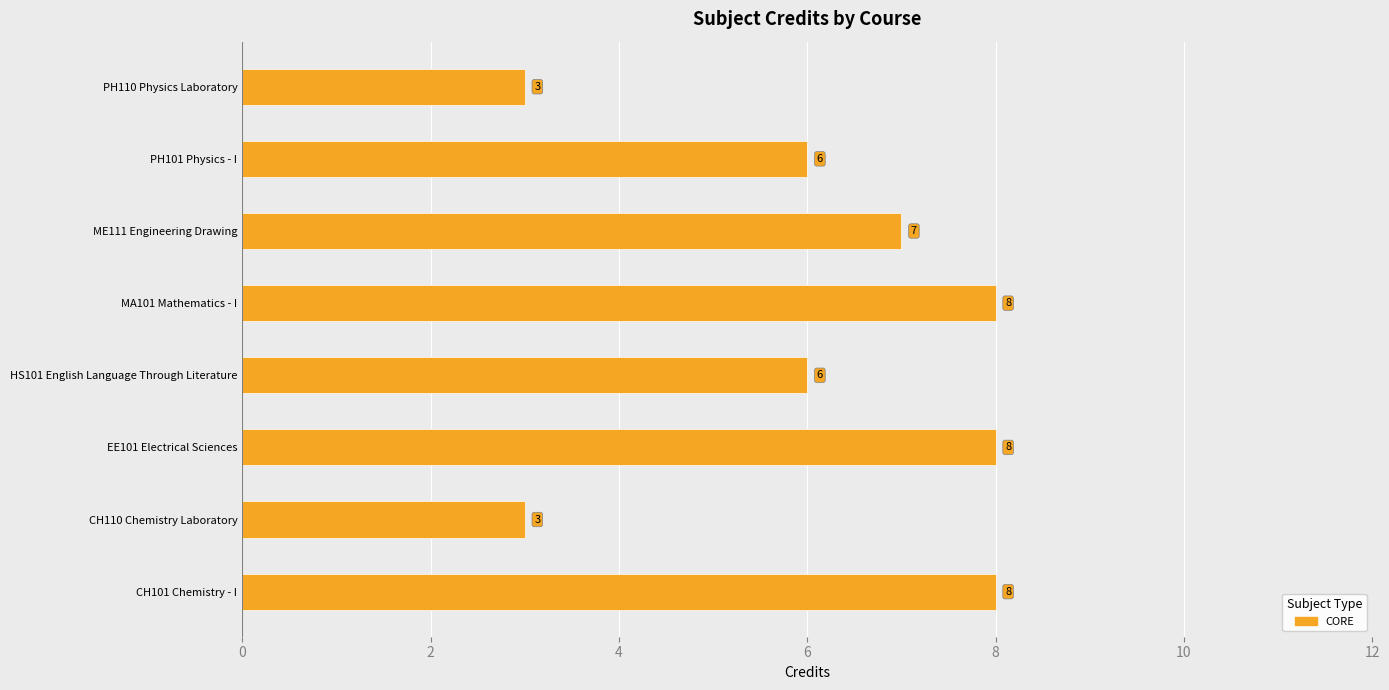

What is the difference between the maximum and minimum values?

5